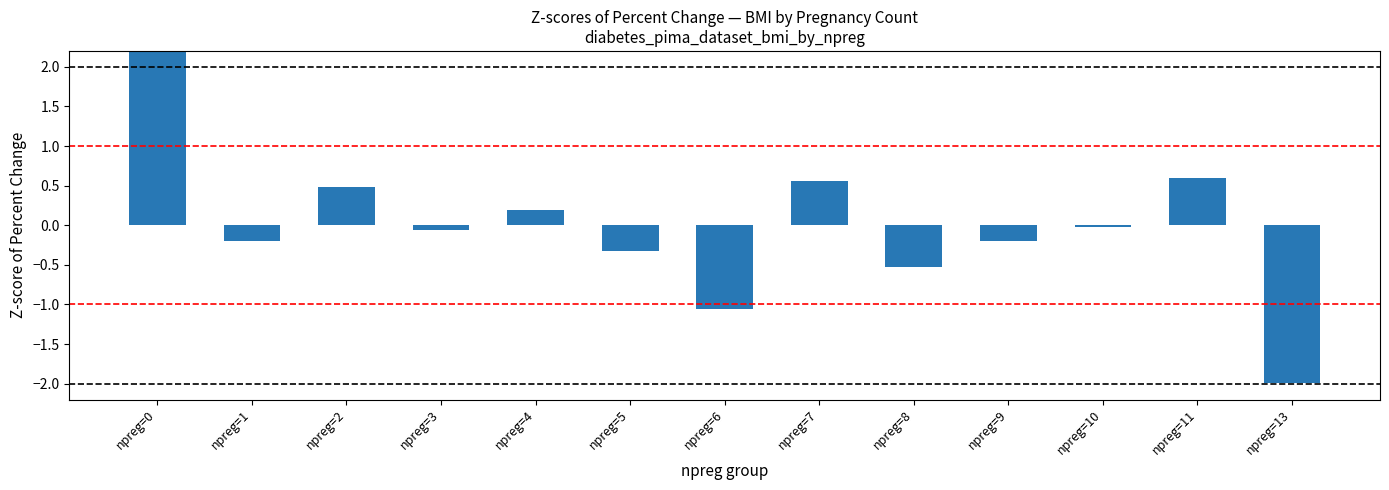

What is the change in value from npreg=1 to npreg=8?

-0.3